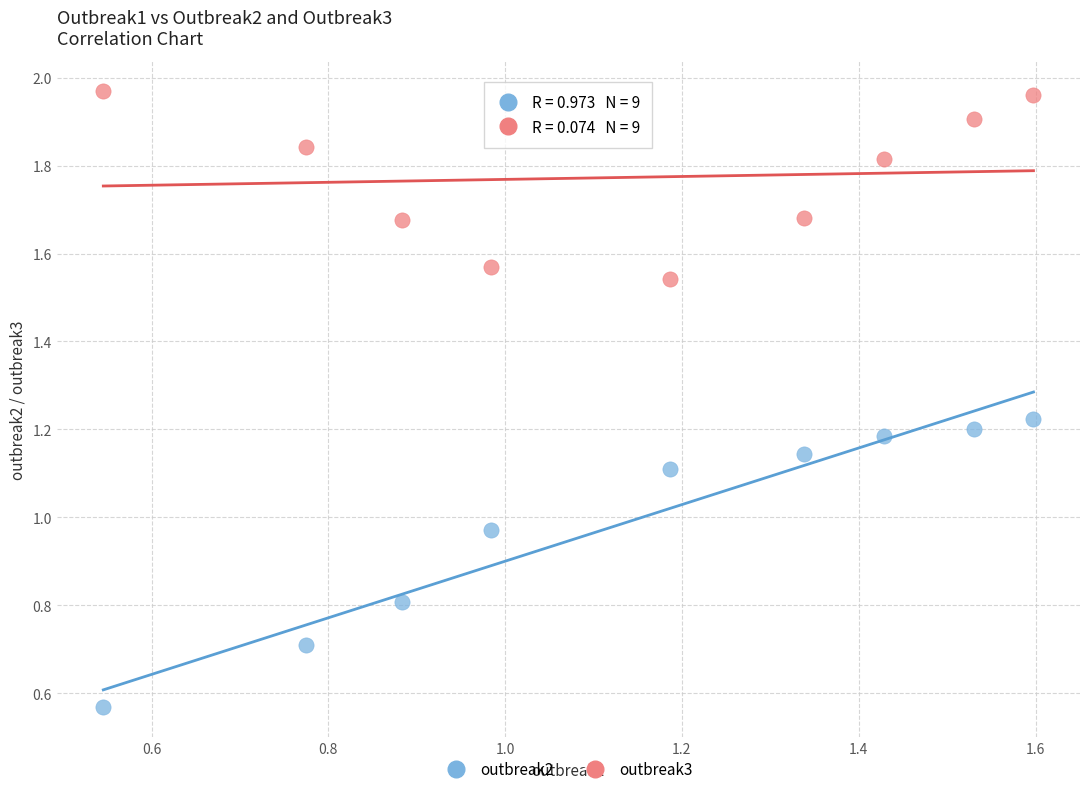

Which series reaches the maximum Y coordinate?

outbreak3